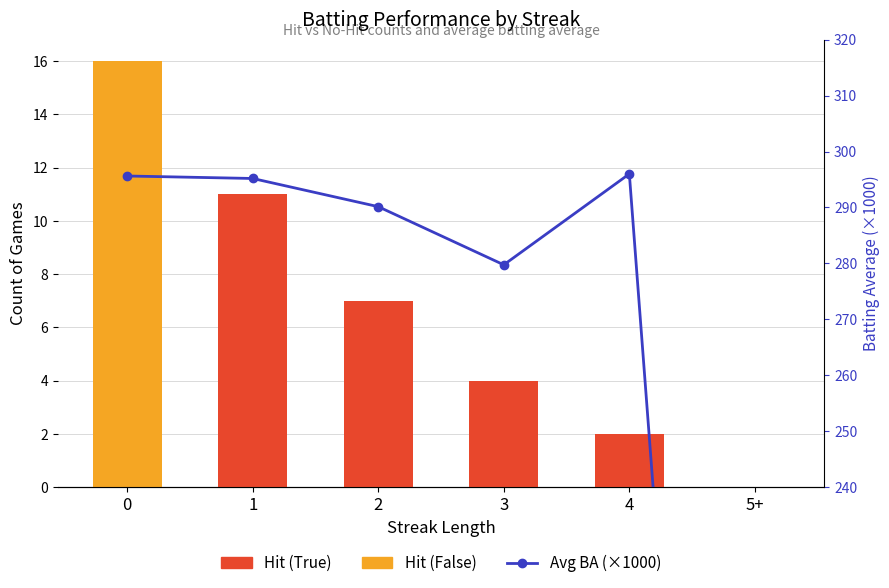

The Hit (False) series shows 0.0 at 5+. True or false?

True